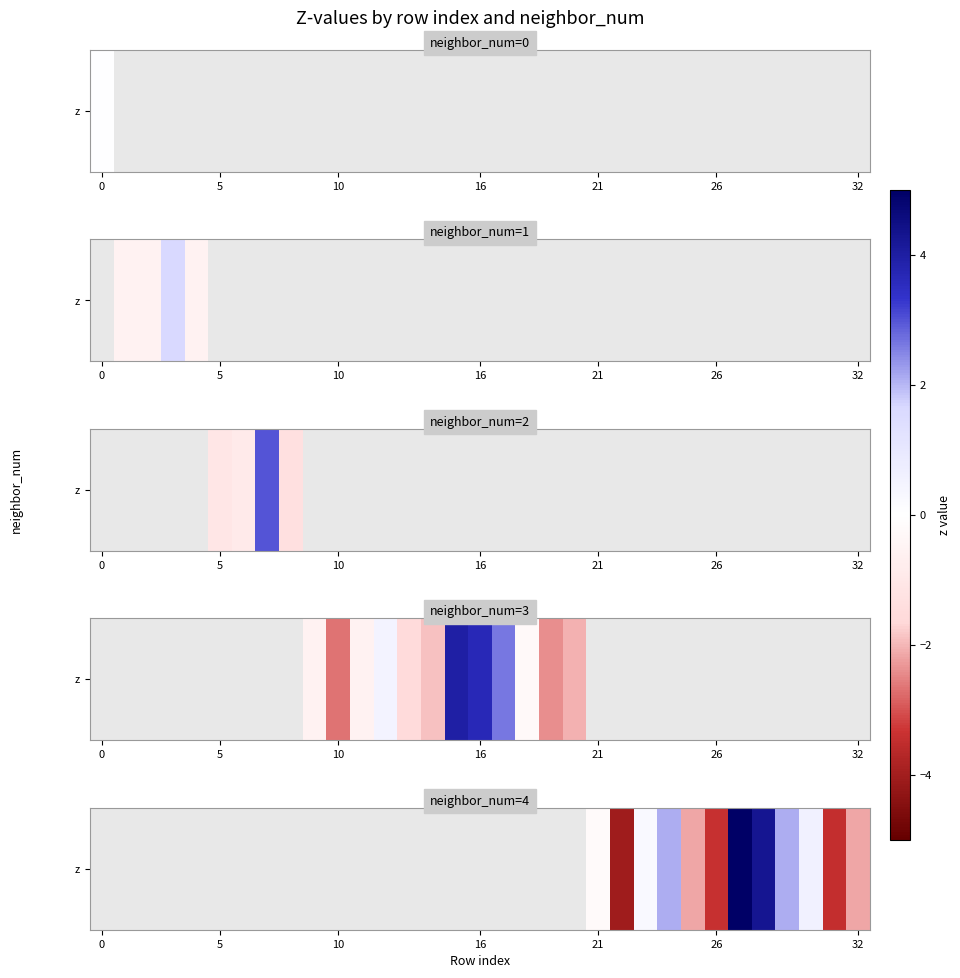

Which label corresponds to the smallest value in the chart?

22